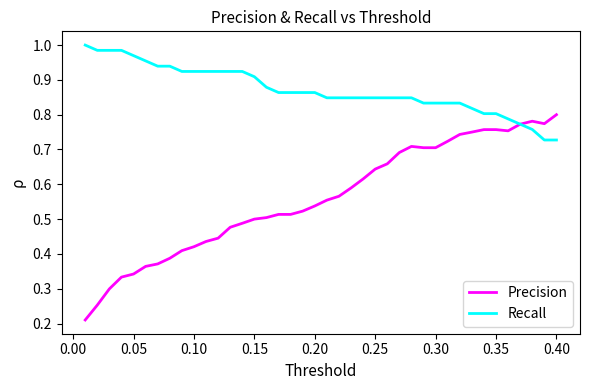

Which series has the largest total across all categories?

Recall